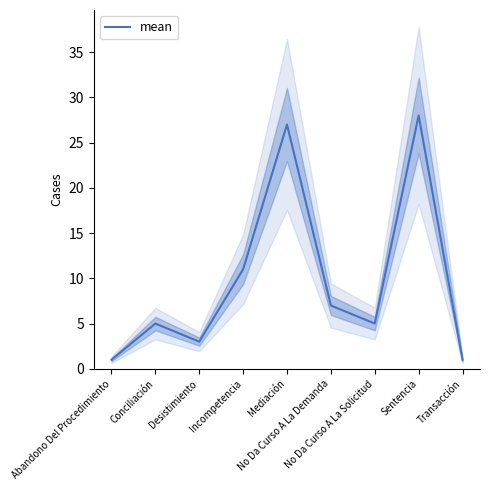

True or false: there are more than 0 points higher than both neighbors.

True